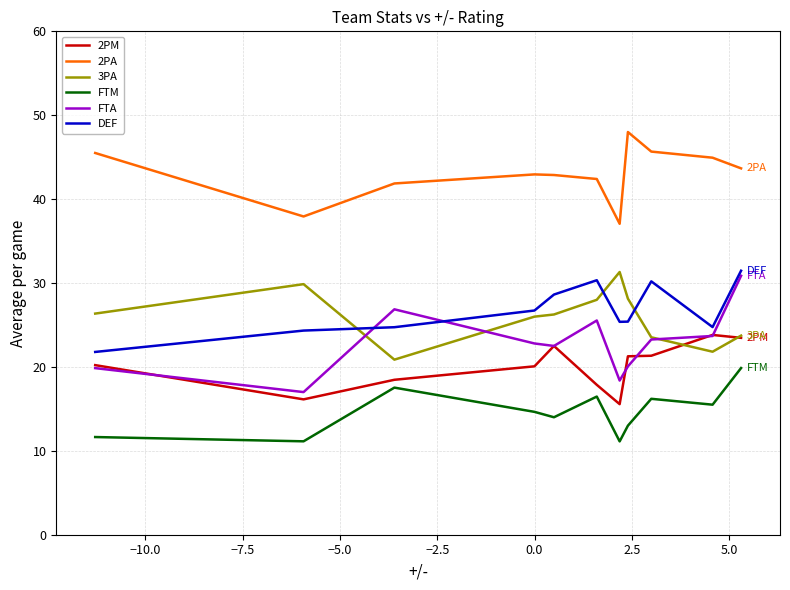

What is the minimum value for FTA?

17.0